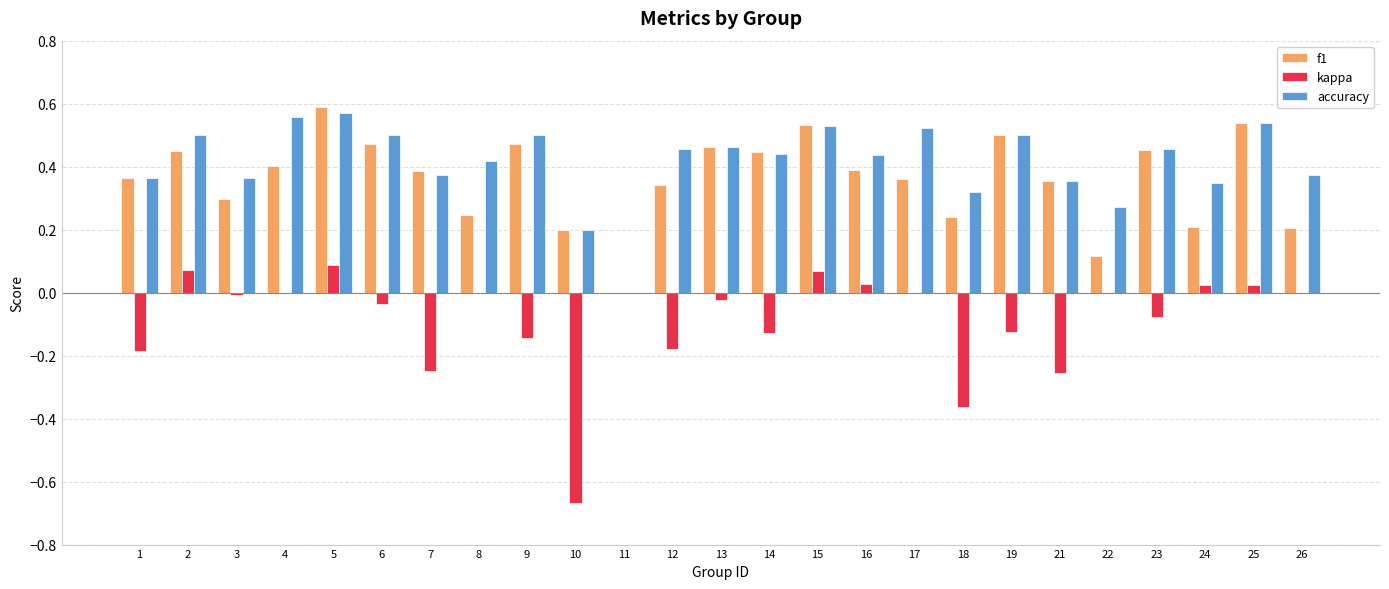

At which label does f1 reach its peak?

5